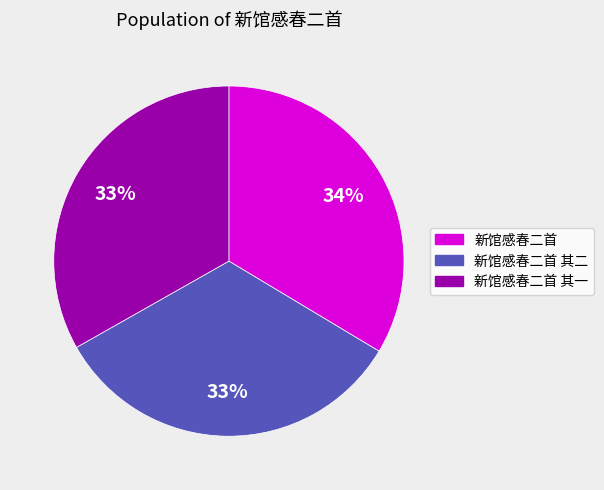

Is there a majority slice in this chart?

No